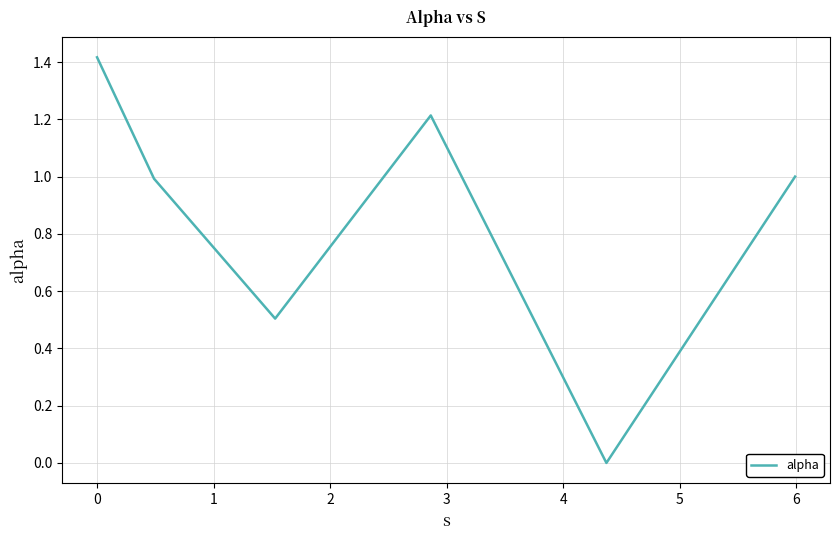

How many interior local peaks (higher than both neighbors) does the data have?

1